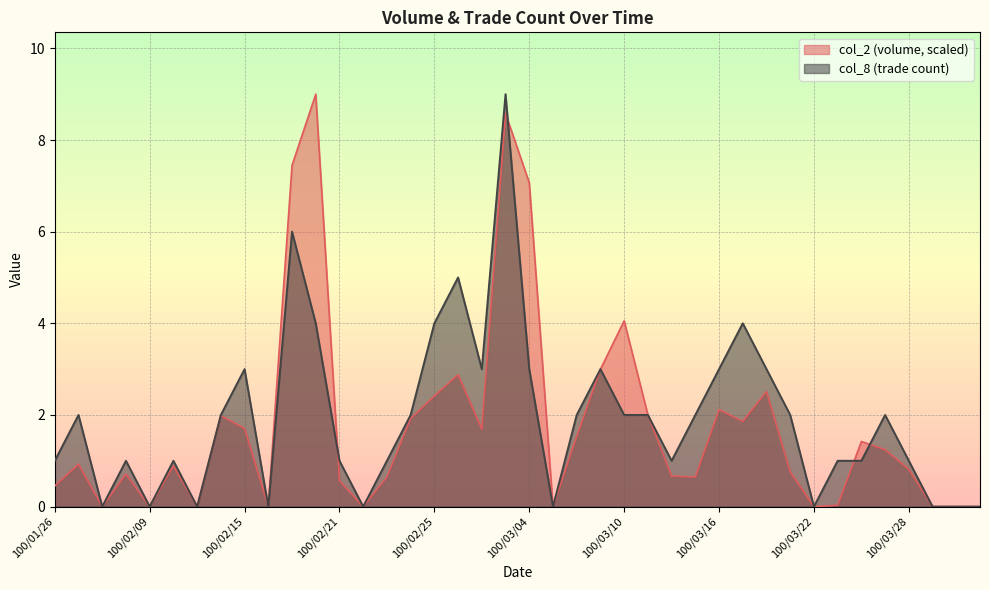

Rank the series by their maximum value, from lowest to highest.

col_2, col_8